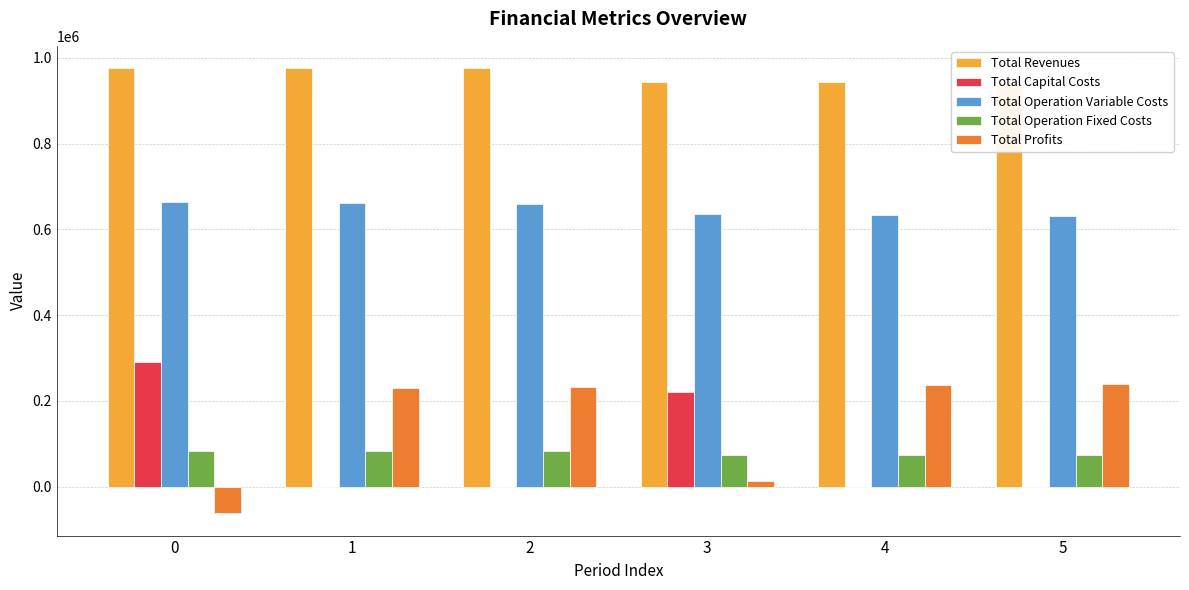

What is the total value across all series at 2?

1952034.4